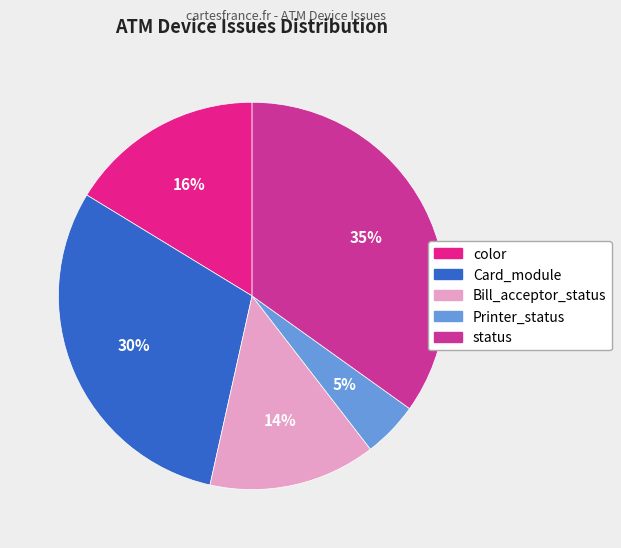

Count the number of slices in the pie.

5